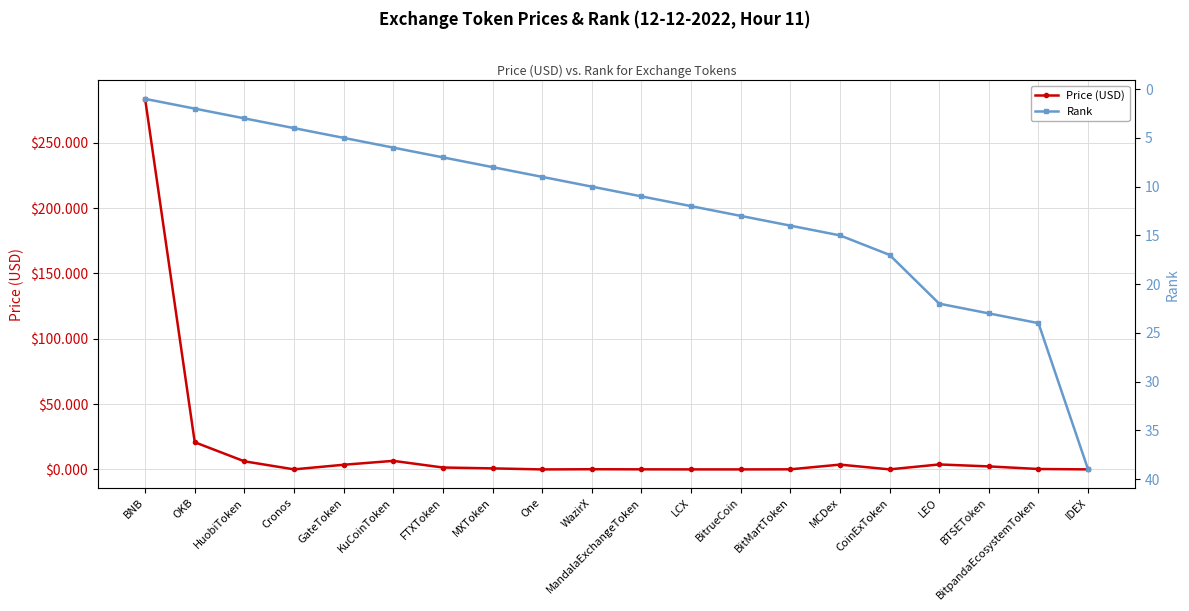

True or false: Price (USD) has more than 1 interior local peaks.

True